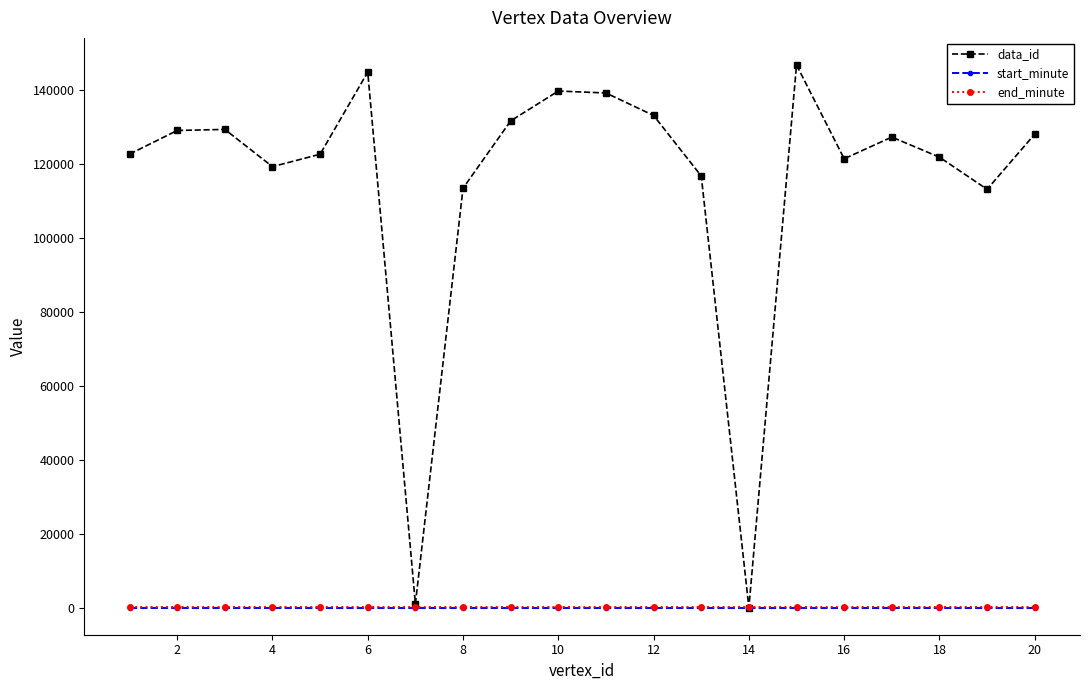

What is the highest value of the data_id series?

146757